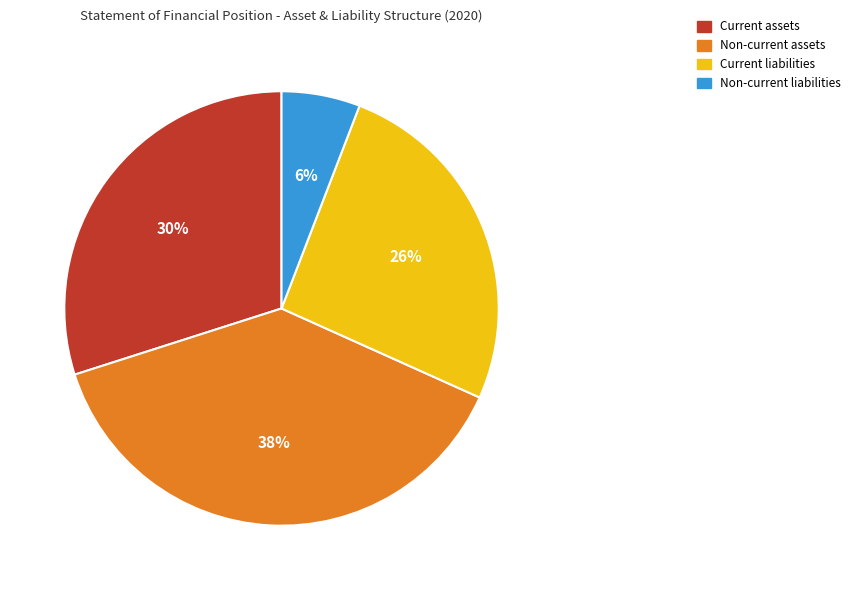

The Current assets slice represents 45% of the pie. True or false?

False